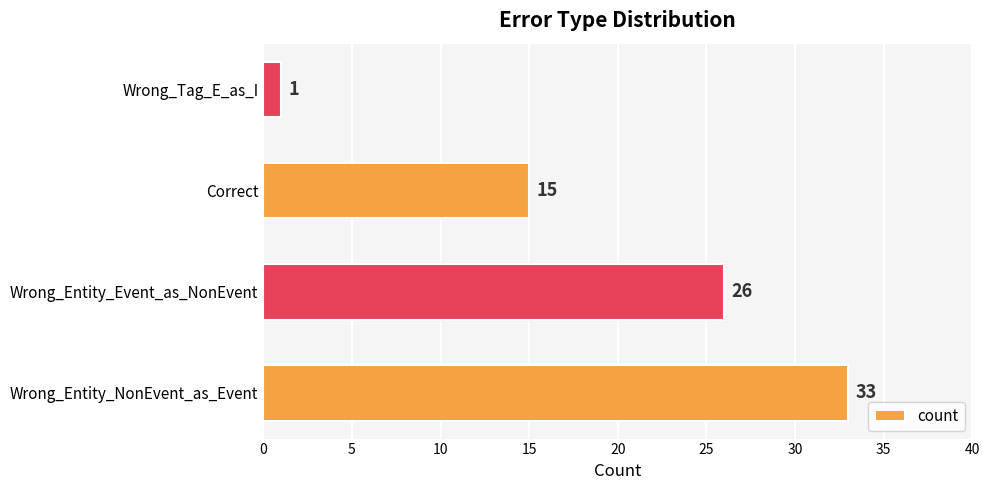

Which category has the lowest value across all series?

Wrong_Tag_E_as_I